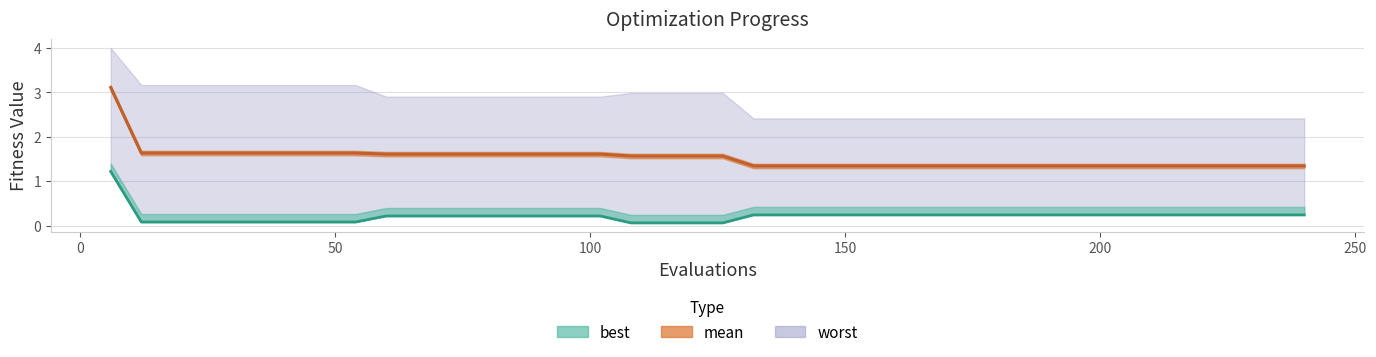

Reading right to left, list all the values displayed in this chart.

mean: 240=1.3	234=1.3	228=1.3	222=1.3	216=1.3	210=1.3	204=1.3	198=1.3	192=1.3	186=1.3	180=1.3	174=1.3	168=1.3	162=1.3	156=1.3	150=1.3	144=1.3	138=1.3	132=1.3	126=1.6	120=1.6	114=1.6	108=1.6	102=1.6	96=1.6	90=1.6	84=1.6	78=1.6	72=1.6	66=1.6	60=1.6	54=1.6	48=1.6	42=1.6	36=1.6	30=1.6	24=1.6	18=1.6	12=1.6	6=3.1
best: 240=0.2	234=0.2	228=0.2	222=0.2	216=0.2	210=0.2	204=0.2	198=0.2	192=0.2	186=0.2	180=0.2	174=0.2	168=0.2	162=0.2	156=0.2	150=0.2	144=0.2	138=0.2	132=0.2	126=0.1	120=0.1	114=0.1	108=0.1	102=0.2	96=0.2	90=0.2	84=0.2	78=0.2	72=0.2	66=0.2	60=0.2	54=0.1	48=0.1	42=0.1	36=0.1	30=0.1	24=0.1	18=0.1	12=0.1	6=1.2